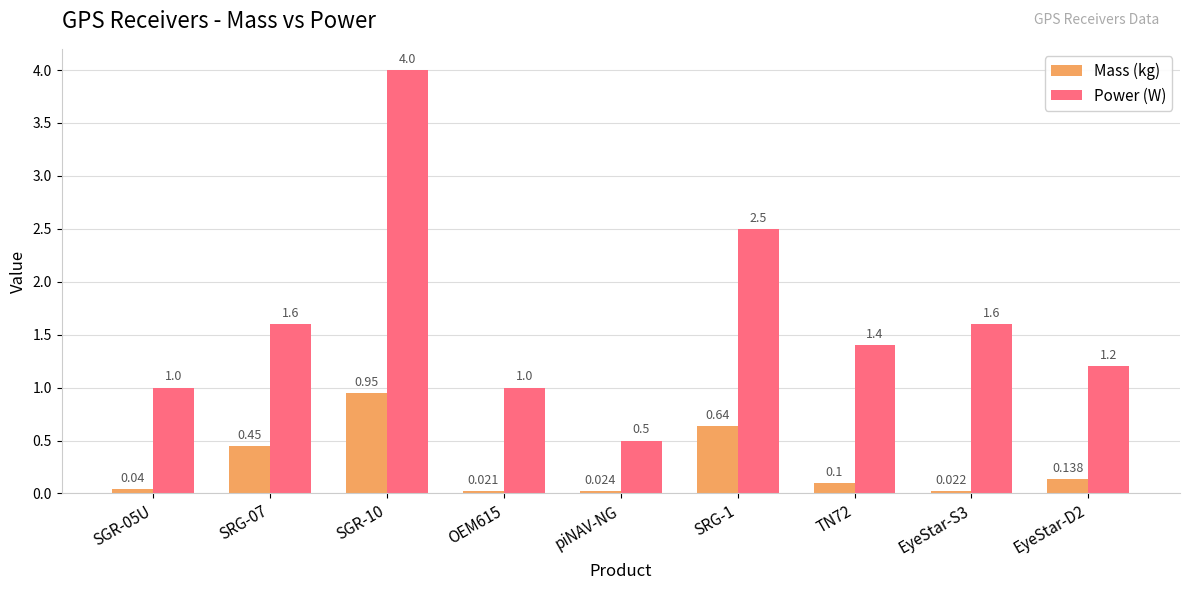

What position from the left is EyeStar-D2?

9